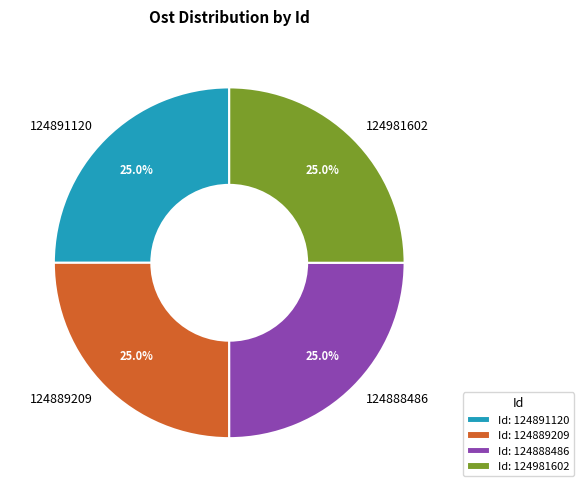

Approximately how many times larger is the value at 124981602 compared to 124891120?

1.0